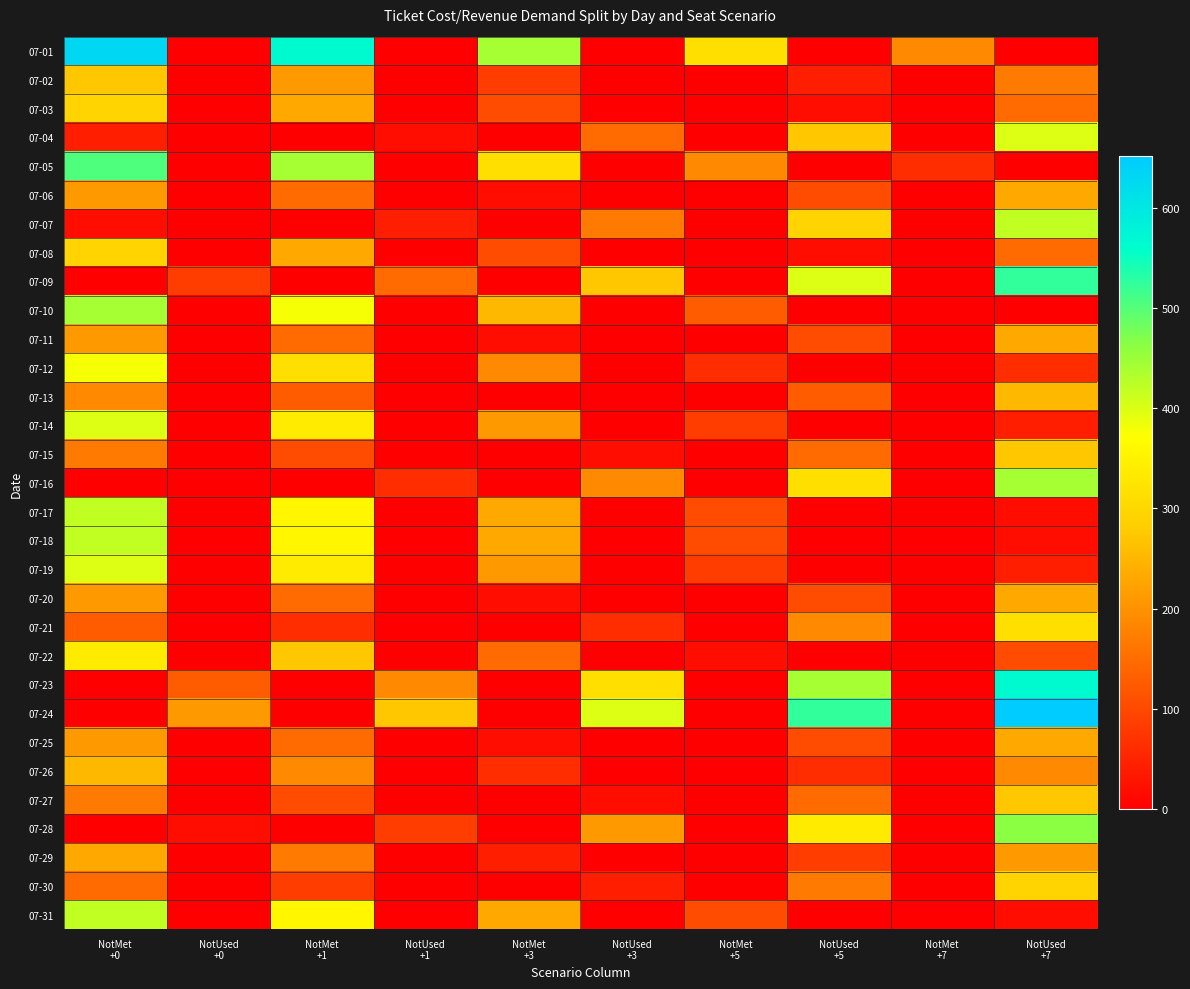

Reading left to right, list all the values displayed in this chart.

07-01: NotMet
+0=630	NotUsed
+0=0	NotMet
+1=567	NotUsed
+1=0	NotMet
+3=441	NotUsed
+3=0	NotMet
+5=315	NotUsed
+5=0	NotMet
+7=189	NotUsed
+7=0
07-02: NotMet
+0=273	NotUsed
+0=0	NotMet
+1=210	NotUsed
+1=0	NotMet
+3=84	NotUsed
+3=0	NotMet
+5=0	NotUsed
+5=42	NotMet
+7=0	NotUsed
+7=168
07-03: NotMet
+0=294	NotUsed
+0=0	NotMet
+1=231	NotUsed
+1=0	NotMet
+3=105	NotUsed
+3=0	NotMet
+5=0	NotUsed
+5=21	NotMet
+7=0	NotUsed
+7=147
07-04: NotMet
+0=42	NotUsed
+0=0	NotMet
+1=0	NotUsed
+1=21	NotMet
+3=0	NotUsed
+3=147	NotMet
+5=0	NotUsed
+5=273	NotMet
+7=0	NotUsed
+7=399
07-05: NotMet
+0=504	NotUsed
+0=0	NotMet
+1=441	NotUsed
+1=0	NotMet
+3=315	NotUsed
+3=0	NotMet
+5=189	NotUsed
+5=0	NotMet
+7=63	NotUsed
+7=0
07-06: NotMet
+0=210	NotUsed
+0=0	NotMet
+1=147	NotUsed
+1=0	NotMet
+3=21	NotUsed
+3=0	NotMet
+5=0	NotUsed
+5=105	NotMet
+7=0	NotUsed
+7=231
07-07: NotMet
+0=21	NotUsed
+0=0	NotMet
+1=0	NotUsed
+1=42	NotMet
+3=0	NotUsed
+3=168	NotMet
+5=0	NotUsed
+5=294	NotMet
+7=0	NotUsed
+7=420
07-08: NotMet
+0=294	NotUsed
+0=0	NotMet
+1=231	NotUsed
+1=0	NotMet
+3=105	NotUsed
+3=0	NotMet
+5=0	NotUsed
+5=21	NotMet
+7=0	NotUsed
+7=147
07-09: NotMet
+0=0	NotUsed
+0=84	NotMet
+1=0	NotUsed
+1=147	NotMet
+3=0	NotUsed
+3=273	NotMet
+5=0	NotUsed
+5=399	NotMet
+7=0	NotUsed
+7=525
07-10: NotMet
+0=441	NotUsed
+0=0	NotMet
+1=378	NotUsed
+1=0	NotMet
+3=252	NotUsed
+3=0	NotMet
+5=126	NotUsed
+5=0	NotMet
+7=0	NotUsed
+7=0
07-11: NotMet
+0=210	NotUsed
+0=0	NotMet
+1=147	NotUsed
+1=0	NotMet
+3=21	NotUsed
+3=0	NotMet
+5=0	NotUsed
+5=105	NotMet
+7=0	NotUsed
+7=231
07-12: NotMet
+0=378	NotUsed
+0=0	NotMet
+1=315	NotUsed
+1=0	NotMet
+3=189	NotUsed
+3=0	NotMet
+5=63	NotUsed
+5=0	NotMet
+7=0	NotUsed
+7=63
07-13: NotMet
+0=189	NotUsed
+0=0	NotMet
+1=126	NotUsed
+1=0	NotMet
+3=0	NotUsed
+3=0	NotMet
+5=0	NotUsed
+5=126	NotMet
+7=0	NotUsed
+7=252
07-14: NotMet
+0=399	NotUsed
+0=0	NotMet
+1=336	NotUsed
+1=0	NotMet
+3=210	NotUsed
+3=0	NotMet
+5=84	NotUsed
+5=0	NotMet
+7=0	NotUsed
+7=42
07-15: NotMet
+0=168	NotUsed
+0=0	NotMet
+1=105	NotUsed
+1=0	NotMet
+3=0	NotUsed
+3=21	NotMet
+5=0	NotUsed
+5=147	NotMet
+7=0	NotUsed
+7=273
07-16: NotMet
+0=0	NotUsed
+0=0	NotMet
+1=0	NotUsed
+1=63	NotMet
+3=0	NotUsed
+3=189	NotMet
+5=0	NotUsed
+5=315	NotMet
+7=0	NotUsed
+7=441
07-17: NotMet
+0=420	NotUsed
+0=0	NotMet
+1=357	NotUsed
+1=0	NotMet
+3=231	NotUsed
+3=0	NotMet
+5=105	NotUsed
+5=0	NotMet
+7=0	NotUsed
+7=21
07-18: NotMet
+0=420	NotUsed
+0=0	NotMet
+1=357	NotUsed
+1=0	NotMet
+3=231	NotUsed
+3=0	NotMet
+5=105	NotUsed
+5=0	NotMet
+7=0	NotUsed
+7=21
07-19: NotMet
+0=399	NotUsed
+0=0	NotMet
+1=336	NotUsed
+1=0	NotMet
+3=210	NotUsed
+3=0	NotMet
+5=84	NotUsed
+5=0	NotMet
+7=0	NotUsed
+7=42
07-20: NotMet
+0=210	NotUsed
+0=0	NotMet
+1=147	NotUsed
+1=0	NotMet
+3=21	NotUsed
+3=0	NotMet
+5=0	NotUsed
+5=105	NotMet
+7=0	NotUsed
+7=231
07-21: NotMet
+0=126	NotUsed
+0=0	NotMet
+1=63	NotUsed
+1=0	NotMet
+3=0	NotUsed
+3=63	NotMet
+5=0	NotUsed
+5=189	NotMet
+7=0	NotUsed
+7=315
07-22: NotMet
+0=336	NotUsed
+0=0	NotMet
+1=273	NotUsed
+1=0	NotMet
+3=147	NotUsed
+3=0	NotMet
+5=21	NotUsed
+5=0	NotMet
+7=0	NotUsed
+7=105
07-23: NotMet
+0=0	NotUsed
+0=126	NotMet
+1=0	NotUsed
+1=189	NotMet
+3=0	NotUsed
+3=315	NotMet
+5=0	NotUsed
+5=441	NotMet
+7=0	NotUsed
+7=567
07-24: NotMet
+0=0	NotUsed
+0=210	NotMet
+1=0	NotUsed
+1=273	NotMet
+3=0	NotUsed
+3=399	NotMet
+5=0	NotUsed
+5=525	NotMet
+7=0	NotUsed
+7=651
07-25: NotMet
+0=210	NotUsed
+0=0	NotMet
+1=147	NotUsed
+1=0	NotMet
+3=21	NotUsed
+3=0	NotMet
+5=0	NotUsed
+5=105	NotMet
+7=0	NotUsed
+7=231
07-26: NotMet
+0=252	NotUsed
+0=0	NotMet
+1=189	NotUsed
+1=0	NotMet
+3=63	NotUsed
+3=0	NotMet
+5=0	NotUsed
+5=63	NotMet
+7=0	NotUsed
+7=189
07-27: NotMet
+0=168	NotUsed
+0=0	NotMet
+1=105	NotUsed
+1=0	NotMet
+3=0	NotUsed
+3=21	NotMet
+5=0	NotUsed
+5=147	NotMet
+7=0	NotUsed
+7=273
07-28: NotMet
+0=0	NotUsed
+0=21	NotMet
+1=0	NotUsed
+1=84	NotMet
+3=0	NotUsed
+3=210	NotMet
+5=0	NotUsed
+5=336	NotMet
+7=0	NotUsed
+7=462
07-29: NotMet
+0=231	NotUsed
+0=0	NotMet
+1=168	NotUsed
+1=0	NotMet
+3=42	NotUsed
+3=0	NotMet
+5=0	NotUsed
+5=84	NotMet
+7=0	NotUsed
+7=210
07-30: NotMet
+0=147	NotUsed
+0=0	NotMet
+1=84	NotUsed
+1=0	NotMet
+3=0	NotUsed
+3=42	NotMet
+5=0	NotUsed
+5=168	NotMet
+7=0	NotUsed
+7=294
07-31: NotMet
+0=420	NotUsed
+0=0	NotMet
+1=357	NotUsed
+1=0	NotMet
+3=231	NotUsed
+3=0	NotMet
+5=105	NotUsed
+5=0	NotMet
+7=0	NotUsed
+7=21